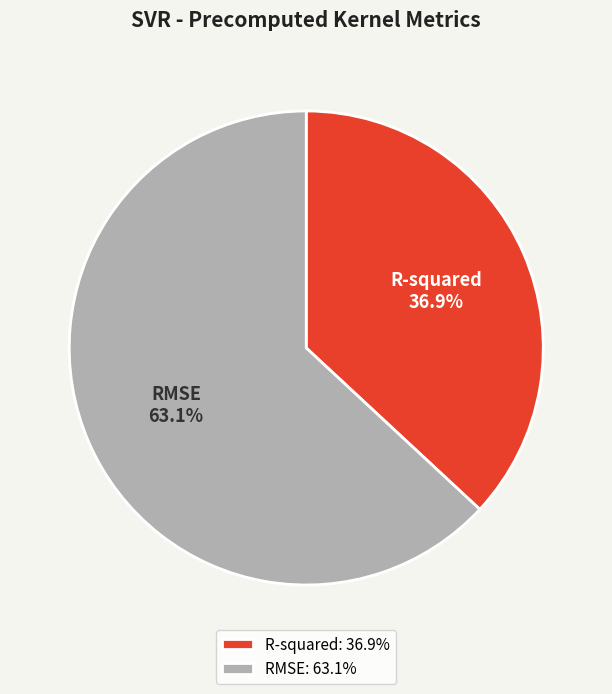

Is there a majority slice in this chart?

Yes